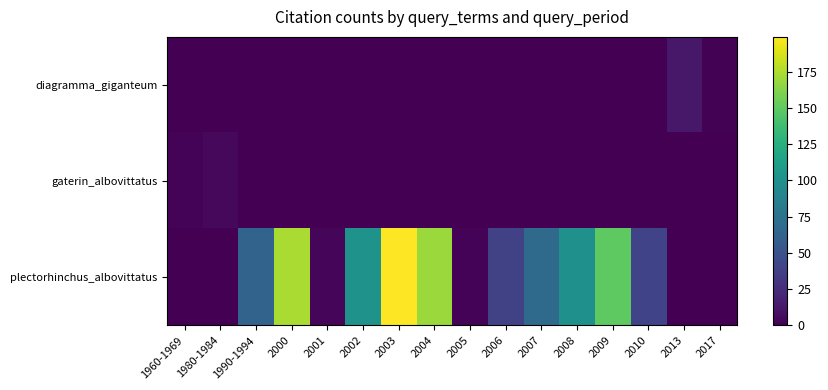

Which series has the largest total across all categories?

plectorhinchus_albovittatus